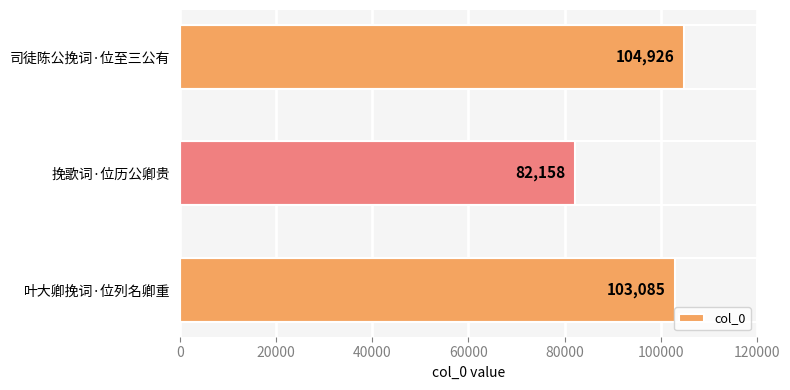

Does the chart contain any negative values?

No